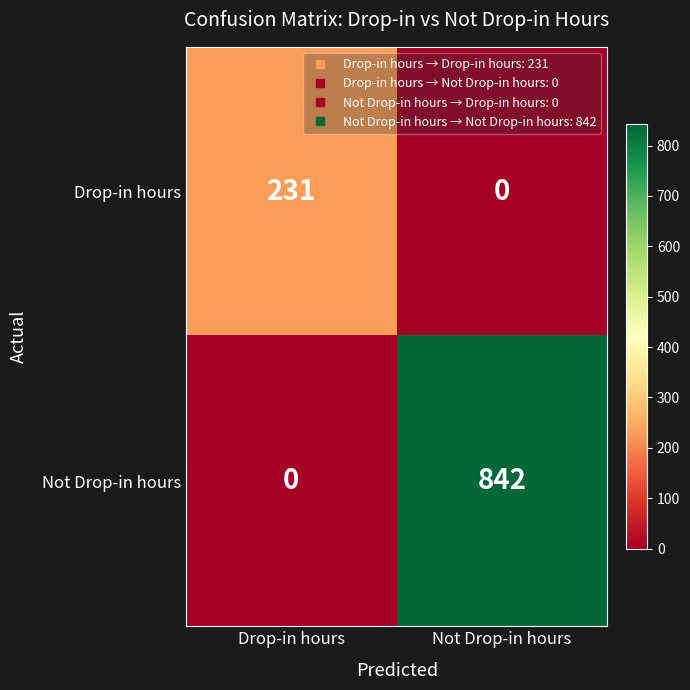

How many values in Not Drop-in hours are above zero?

1